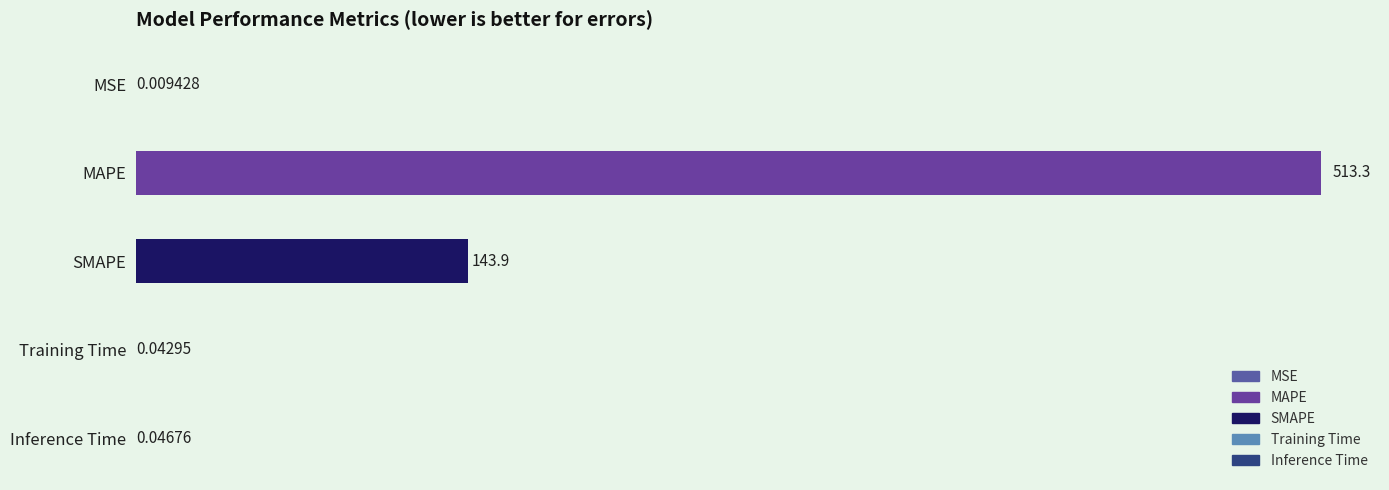

Reading left to right, list all the values displayed in this chart.

MSE=0.0	MAPE=513.3	SMAPE=143.9	Training Time=0.0	Inference Time=0.0